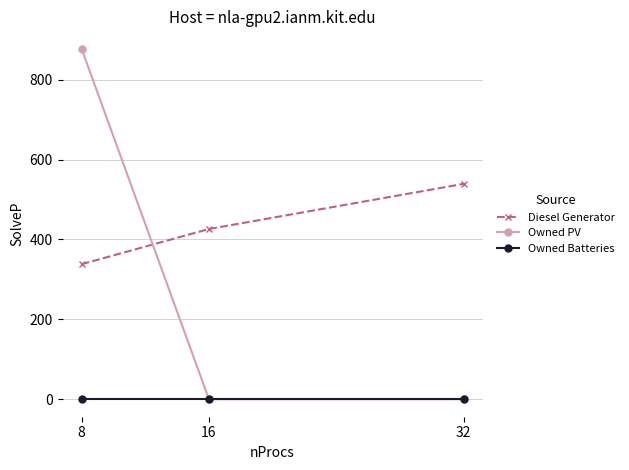

Count the Diesel Generator values in the range 338 to 539.

3